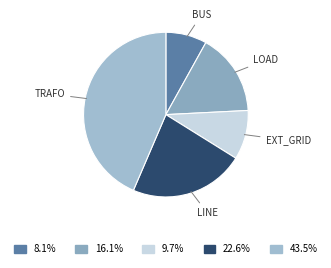

How many segments does this pie chart have?

5